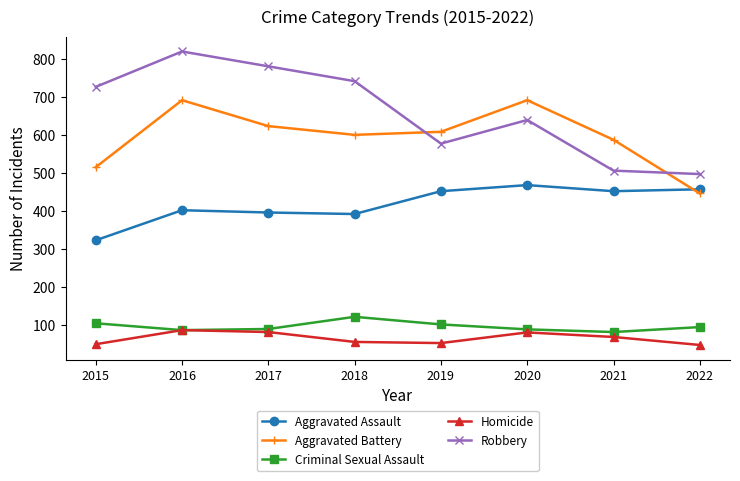

How many values in the Criminal Sexual Assault series are below 95?

4